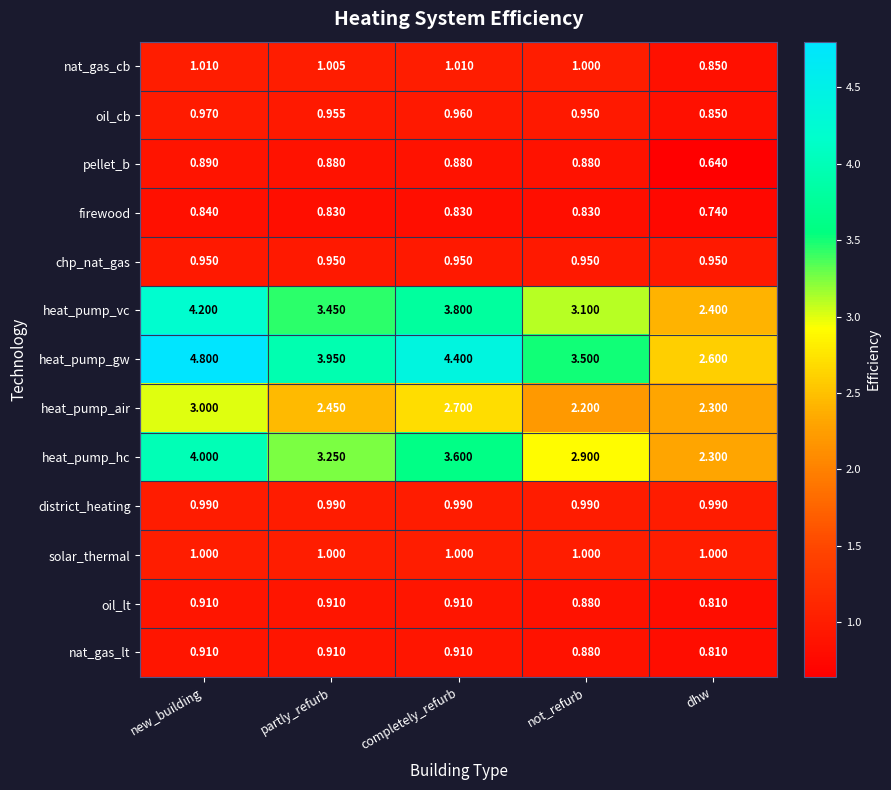

Which category has the lowest value across all series?

dhw